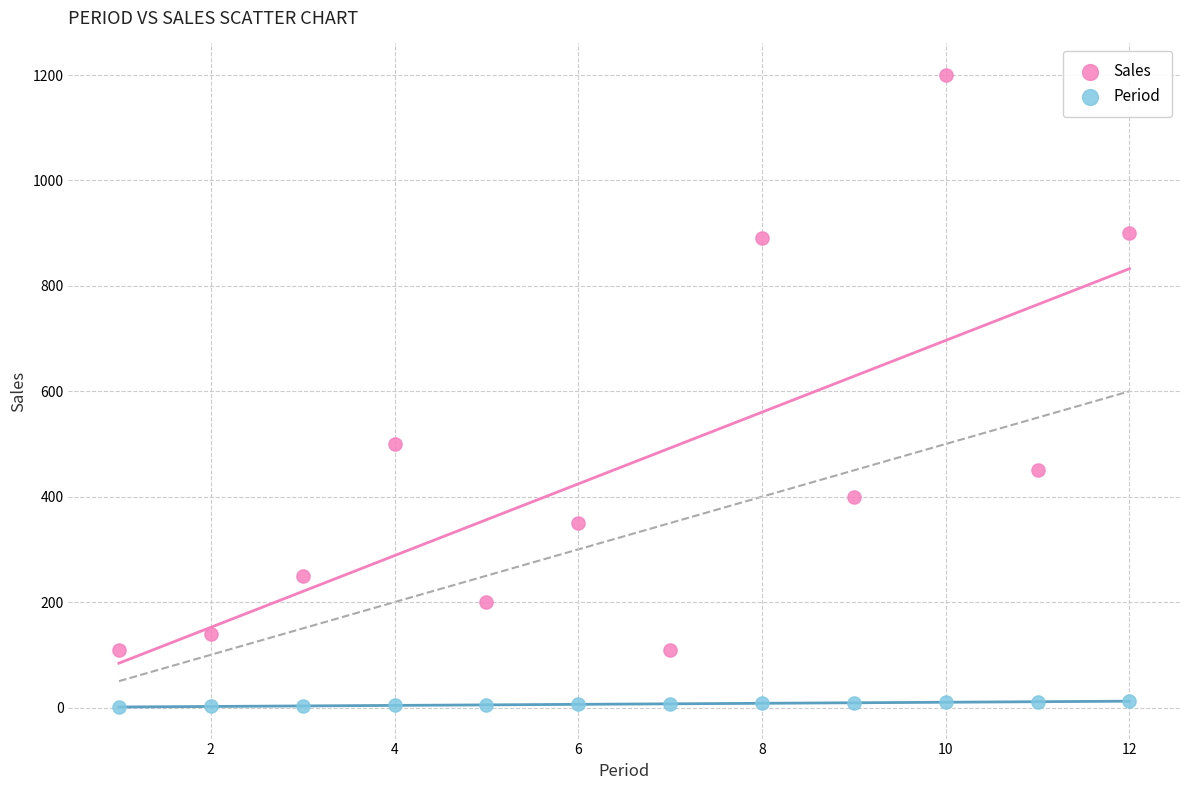

What are all the series names shown in the legend?

Sales, Period